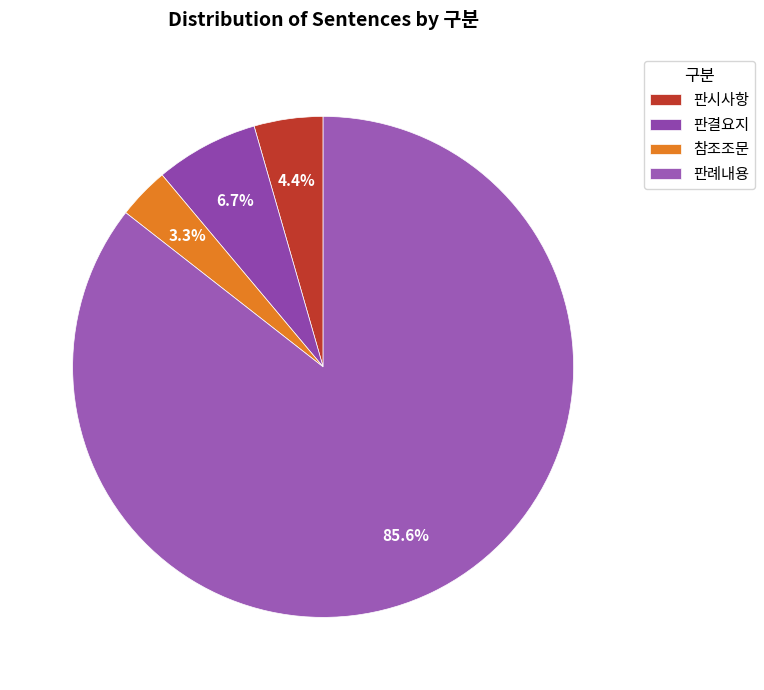

To the nearest percent, what percentage of the pie is 참조조문?

3%